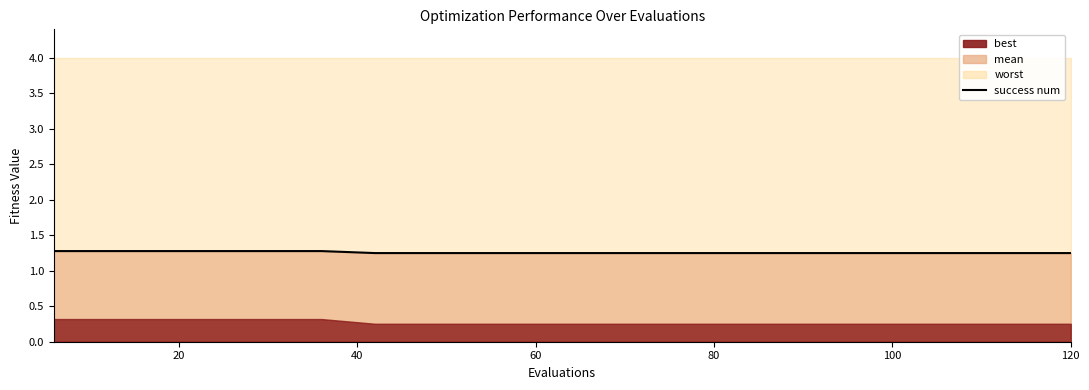

What is the value of the 12th point from the left?

1.2